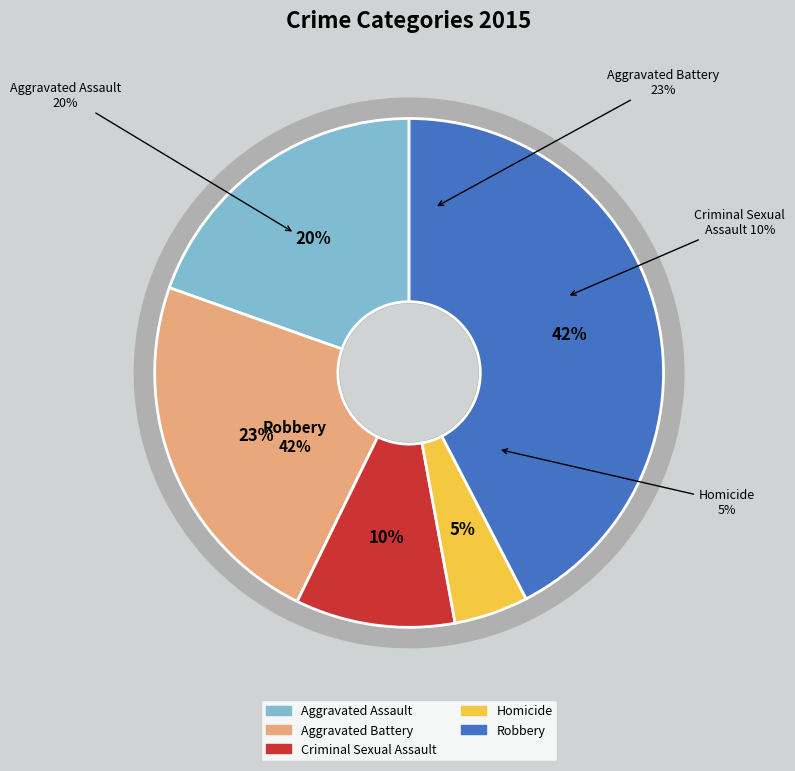

Is it true that Homicide is 1% of the pie?

False